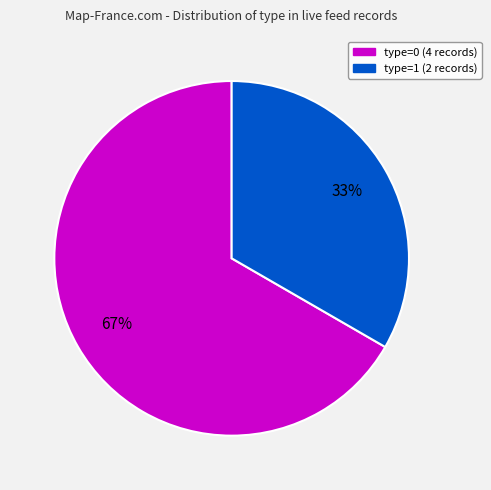

To the nearest percent, what is the average slice percentage?

50%